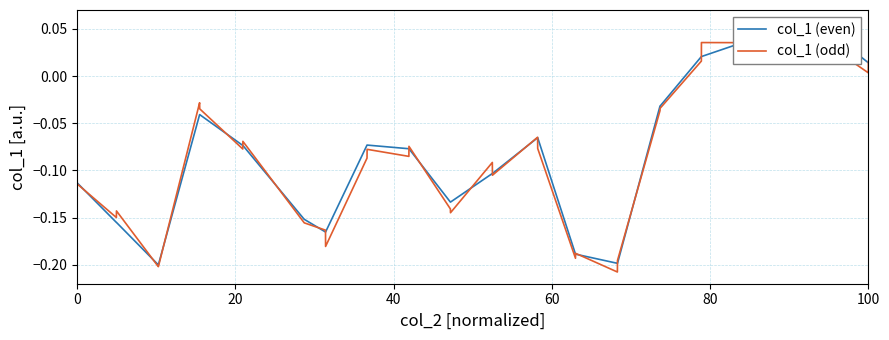

List the series in order of their overall mean, highest first.

col_1 (even), col_1 (odd)